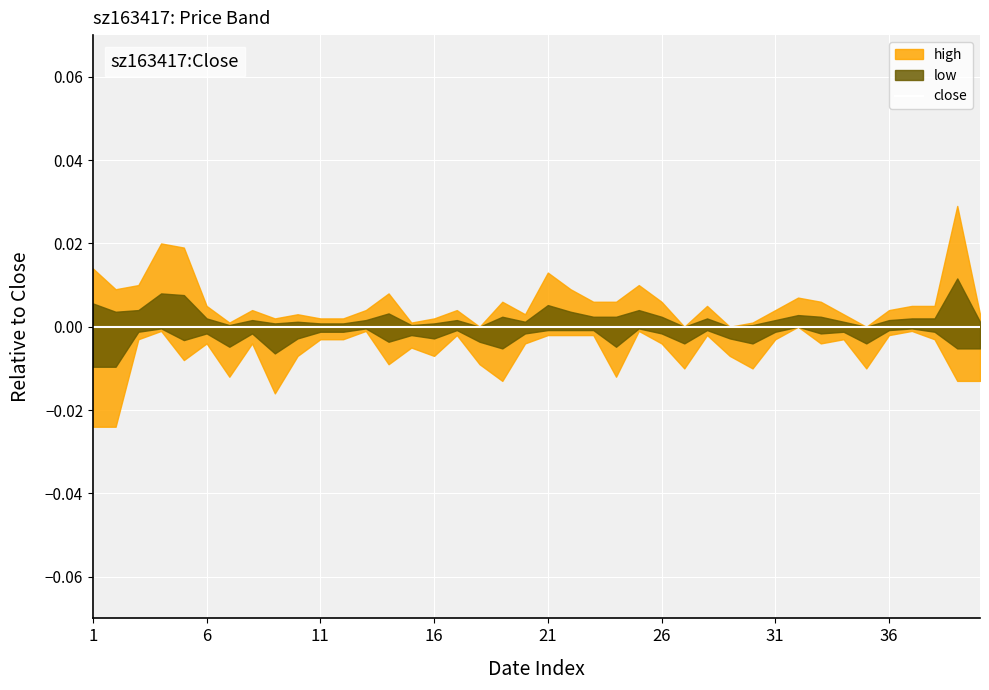

True or false: close and high cross at least once.

False